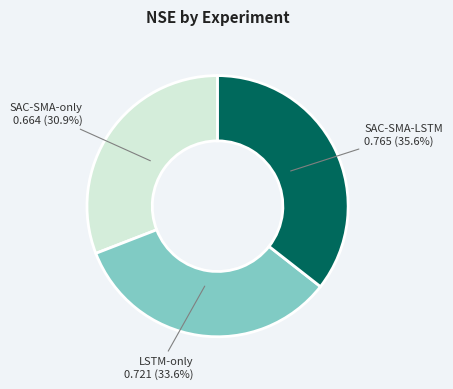

True or false: SAC-SMA-LSTM accounts for 36% of the total.

True